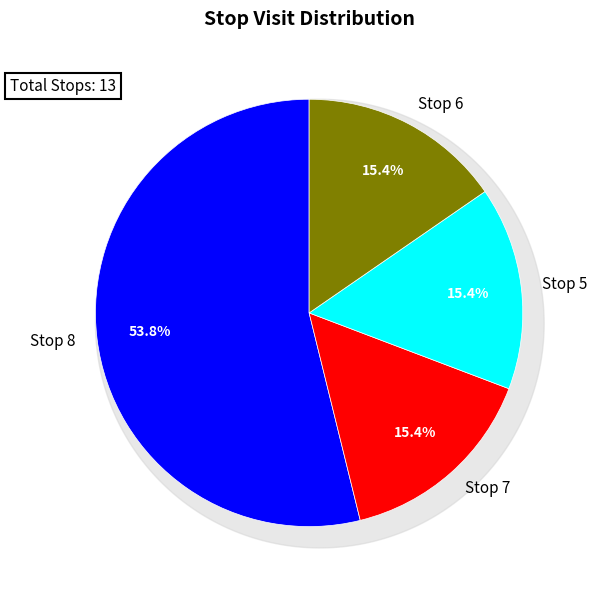

How many slices are in this pie chart?

4